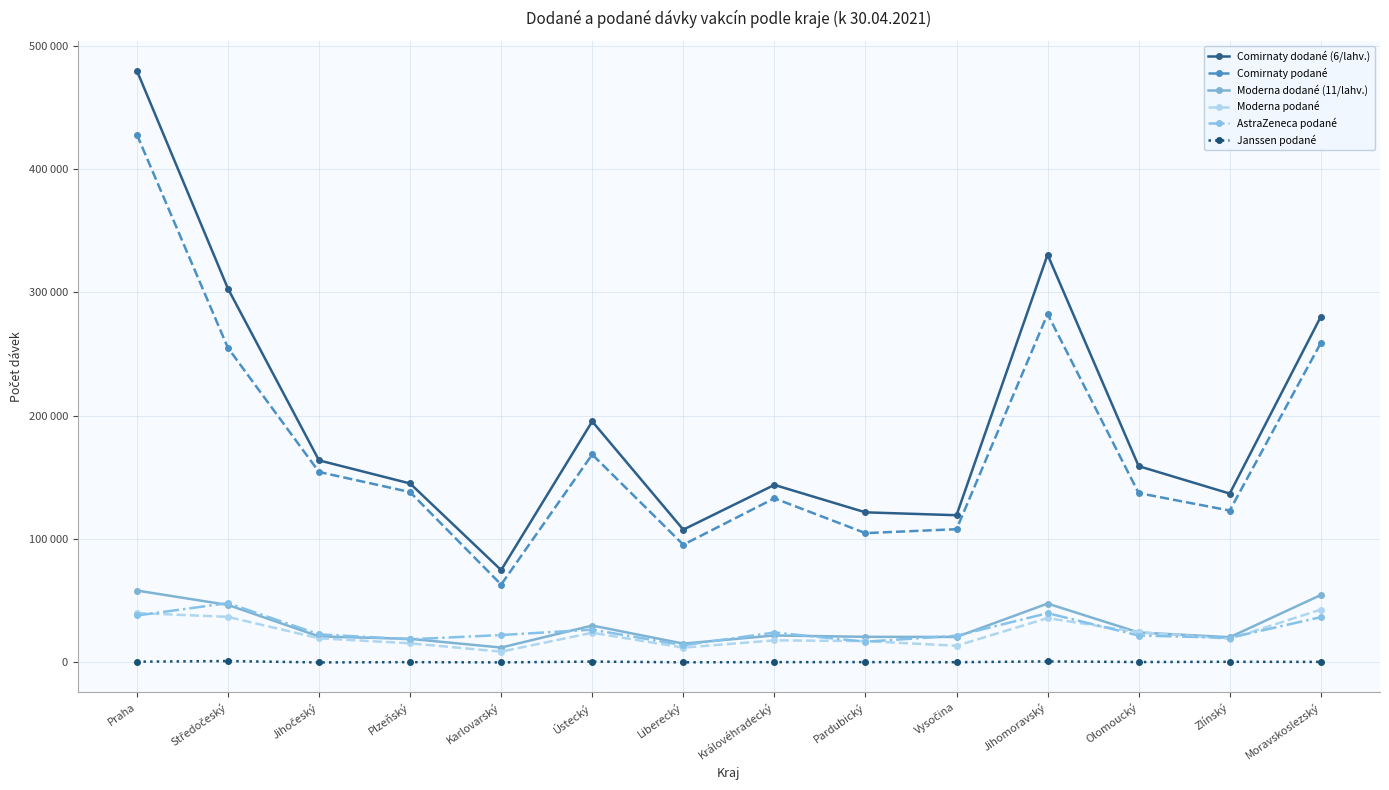

What is the label of the 11th point from the right?

Plzeňský